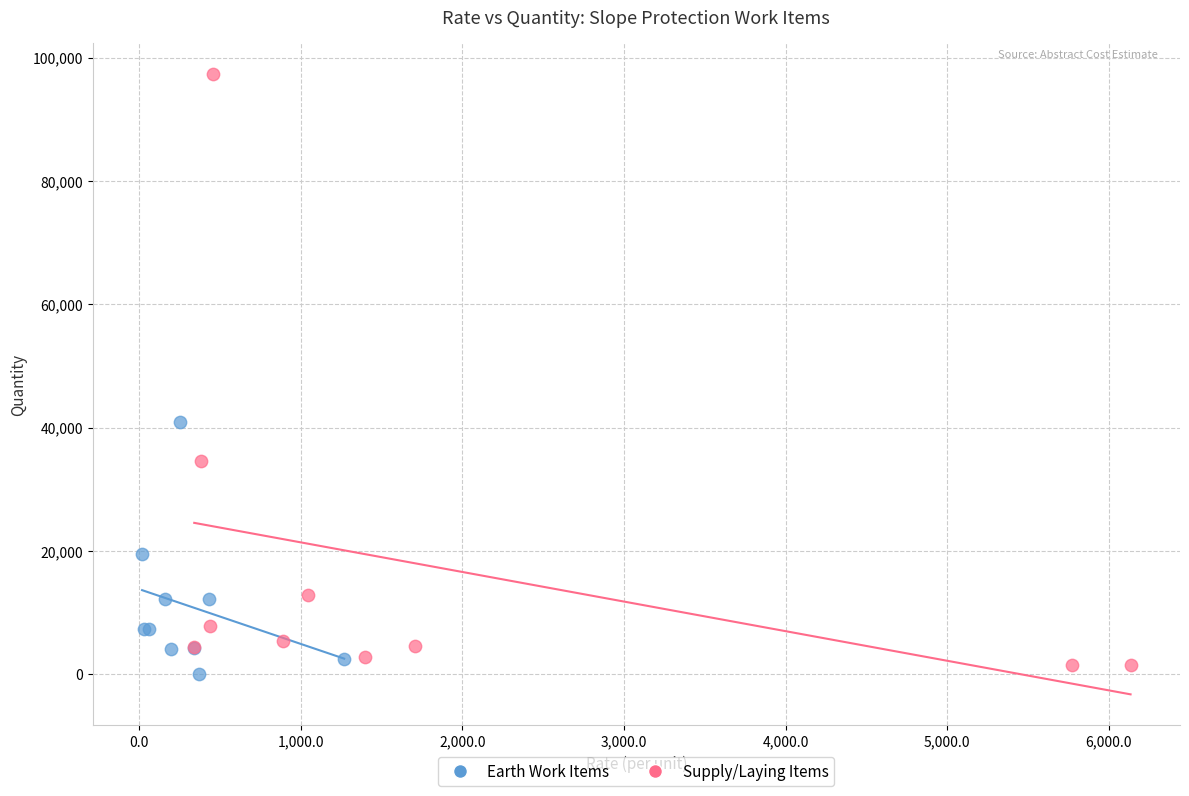

Which series reaches the minimum Y coordinate?

Earth Work Items